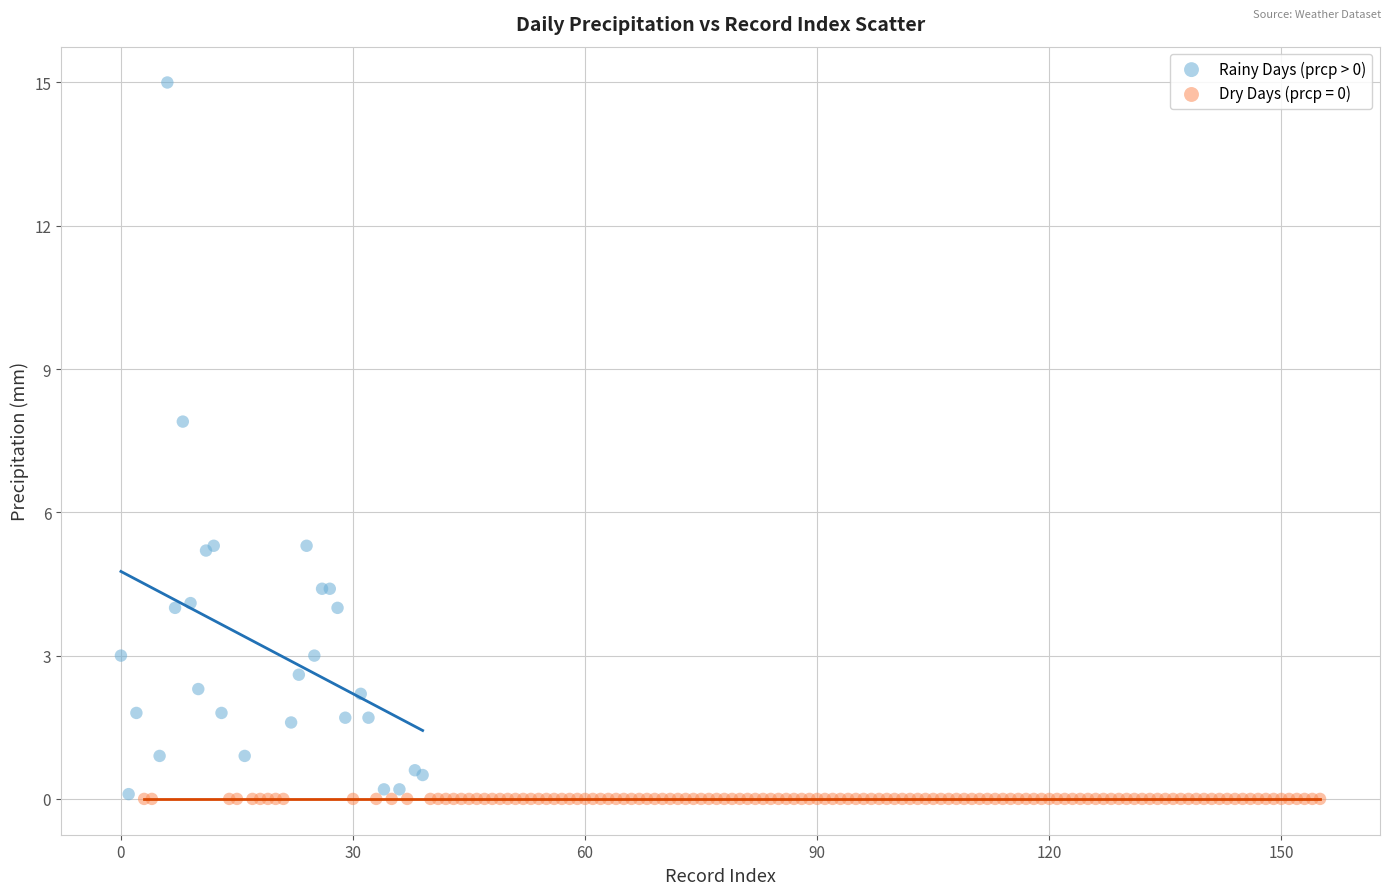

Which series contains the highest Y value?

Rainy Days (prcp > 0)